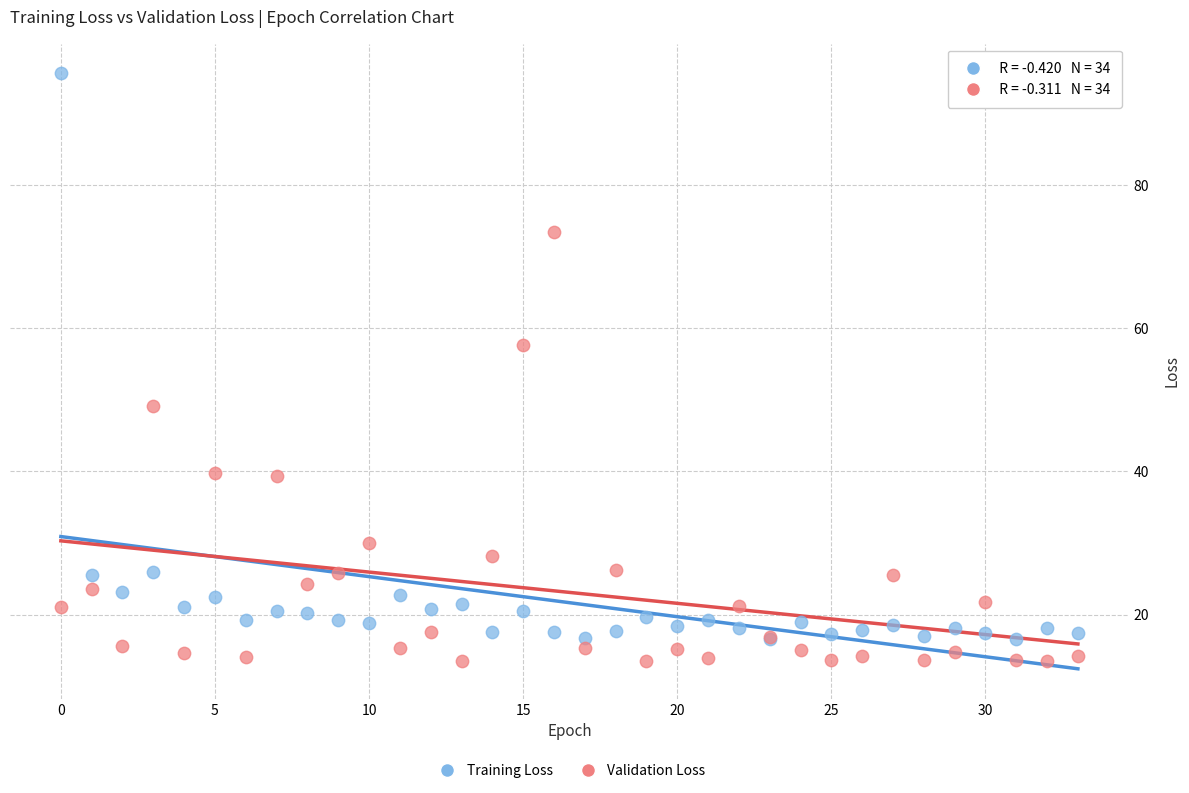

What are all the series names shown in the legend?

Training Loss, Validation Loss